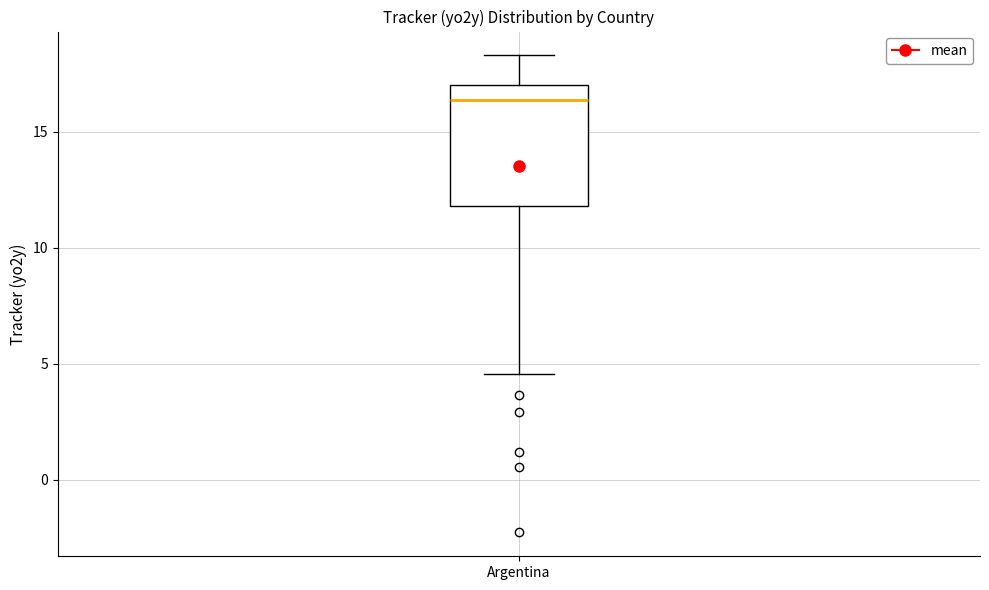

Transcribe this box plot: give where the median line is, the range the box spans, and where the two whiskers end, as read against the y-axis. The values are not printed on the chart, so give them approximately, as read against the axis.

median 16.5, box 12.0 to 17.0, whiskers 4.5 to 18.5